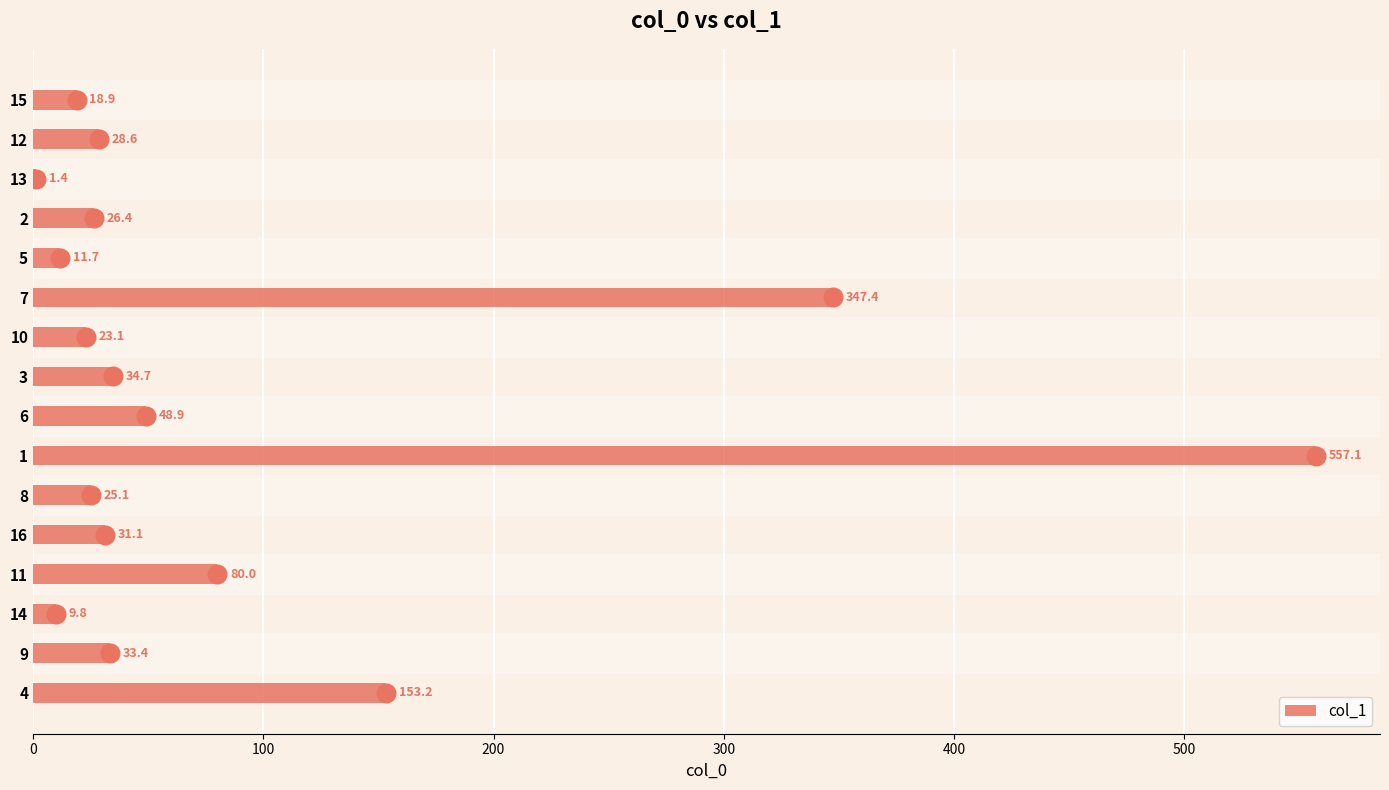

What value does the col_1 series have at 9?

33.4